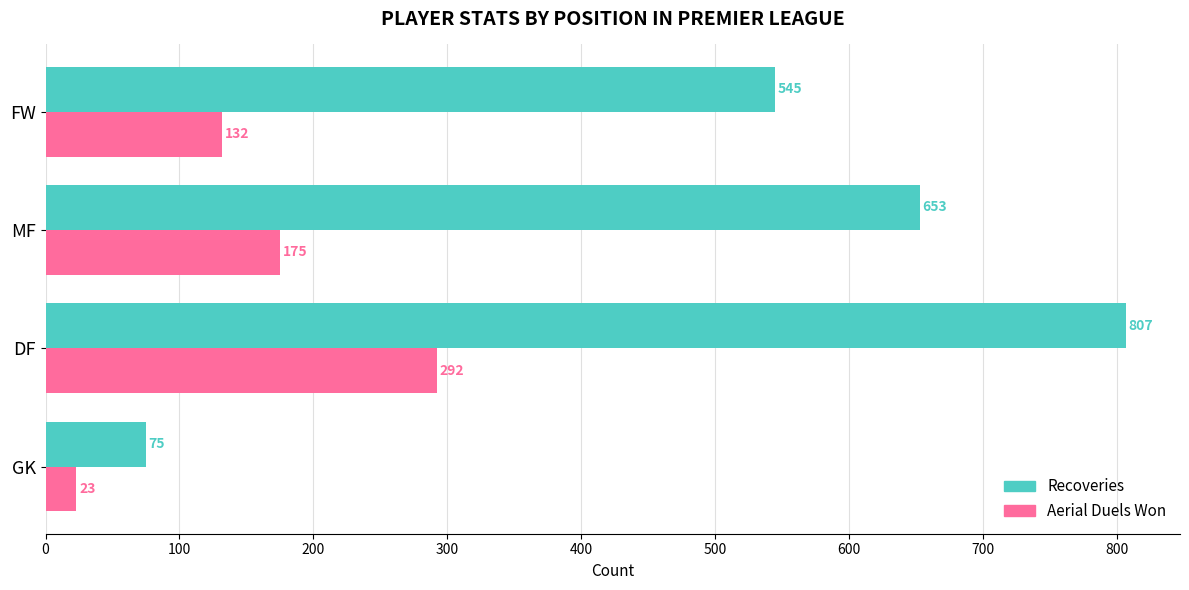

At which category is the sum across all series the highest?

DF